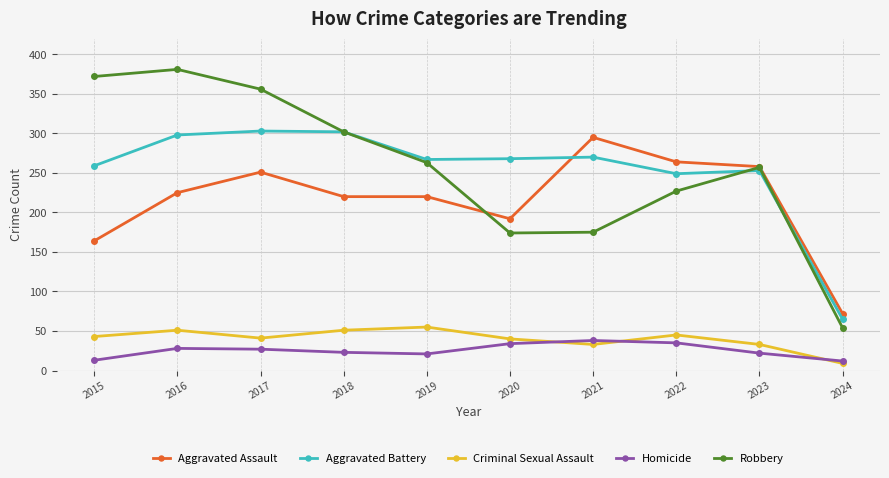

How many interior local valleys does the Homicide series have?

1